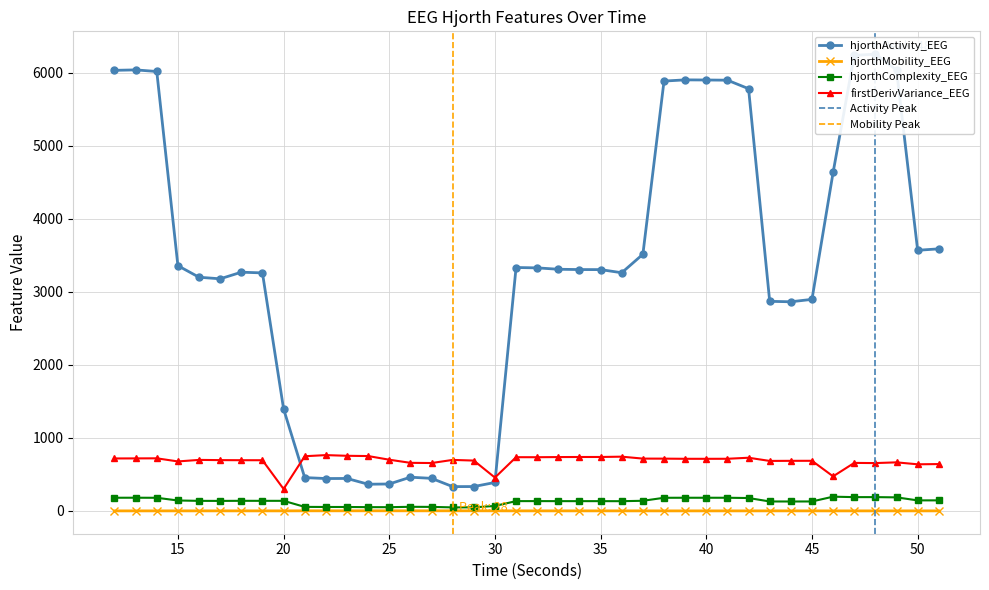

Read the hjorthMobility_EEG value at 31.

0.5